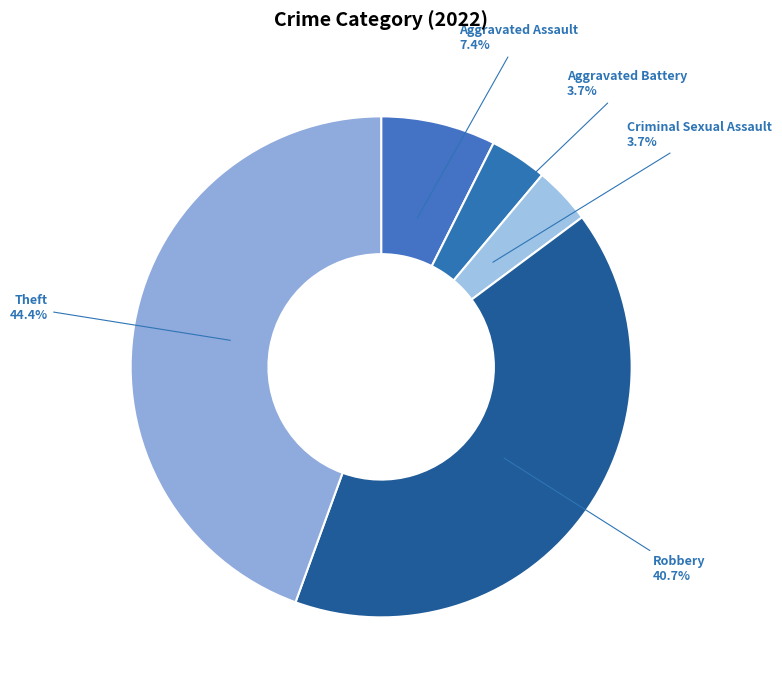

How many segments does this pie chart have?

5